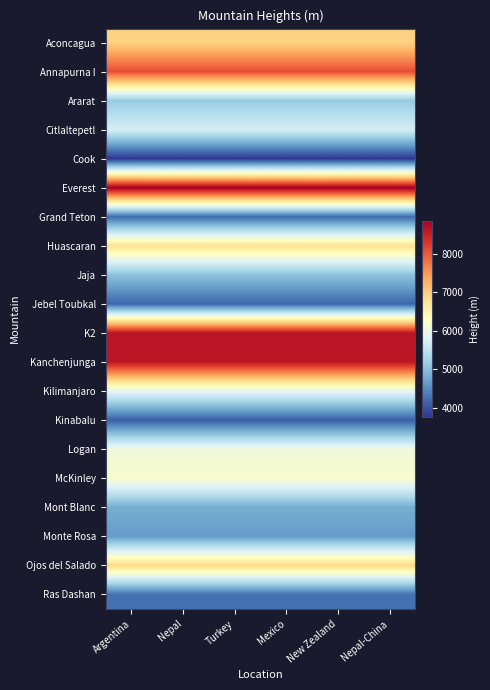

Reading right to left, what are all the values shown in this chart?

Aconcagua: Nepal-China=6959.8	New Zealand=6959.8	Mexico=6959.8	Turkey=6959.8	Nepal=6959.8	Argentina=6959.8
Annapurna I: Nepal-China=8078.4	New Zealand=8078.4	Mexico=8078.4	Turkey=8078.4	Nepal=8078.4	Argentina=8078.4
Ararat: Nepal-China=5121.9	New Zealand=5121.9	Mexico=5121.9	Turkey=5121.9	Nepal=5121.9	Argentina=5121.9
Citlaltepetl: Nepal-China=5699.8	New Zealand=5699.8	Mexico=5699.8	Turkey=5699.8	Nepal=5699.8	Argentina=5699.8
Cook: Nepal-China=3764.0	New Zealand=3764.0	Mexico=3764.0	Turkey=3764.0	Nepal=3764.0	Argentina=3764.0
Everest: Nepal-China=8847.7	New Zealand=8847.7	Mexico=8847.7	Turkey=8847.7	Nepal=8847.7	Argentina=8847.7
Grand Teton: Nepal-China=4195.9	New Zealand=4195.9	Mexico=4195.9	Turkey=4195.9	Nepal=4195.9	Argentina=4195.9
Huascaran: Nepal-China=6768.1	New Zealand=6768.1	Mexico=6768.1	Turkey=6768.1	Nepal=6768.1	Argentina=6768.1
Jaja: Nepal-China=5029.2	New Zealand=5029.2	Mexico=5029.2	Turkey=5029.2	Nepal=5029.2	Argentina=5029.2
Jebel Toubkal: Nepal-China=4163.9	New Zealand=4163.9	Mexico=4163.9	Turkey=4163.9	Nepal=4163.9	Argentina=4163.9
K2: Nepal-China=8610.6	New Zealand=8610.6	Mexico=8610.6	Turkey=8610.6	Nepal=8610.6	Argentina=8610.6
Kanchenjunga: Nepal-China=8597.8	New Zealand=8597.8	Mexico=8597.8	Turkey=8597.8	Nepal=8597.8	Argentina=8597.8
Kilimanjaro: Nepal-China=5894.8	New Zealand=5894.8	Mexico=5894.8	Turkey=5894.8	Nepal=5894.8	Argentina=5894.8
Kinabalu: Nepal-China=4101.1	New Zealand=4101.1	Mexico=4101.1	Turkey=4101.1	Nepal=4101.1	Argentina=4101.1
Logan: Nepal-China=6050.3	New Zealand=6050.3	Mexico=6050.3	Turkey=6050.3	Nepal=6050.3	Argentina=6050.3
McKinley: Nepal-China=6193.5	New Zealand=6193.5	Mexico=6193.5	Turkey=6193.5	Nepal=6193.5	Argentina=6193.5
Mont Blanc: Nepal-China=4807.0	New Zealand=4807.0	Mexico=4807.0	Turkey=4807.0	Nepal=4807.0	Argentina=4807.0
Monte Rosa: Nepal-China=4633.9	New Zealand=4633.9	Mexico=4633.9	Turkey=4633.9	Nepal=4633.9	Argentina=4633.9
Ojos del Salado: Nepal-China=6879.9	New Zealand=6879.9	Mexico=6879.9	Turkey=6879.9	Nepal=6879.9	Argentina=6879.9
Ras Dashan: Nepal-China=4260.2	New Zealand=4260.2	Mexico=4260.2	Turkey=4260.2	Nepal=4260.2	Argentina=4260.2